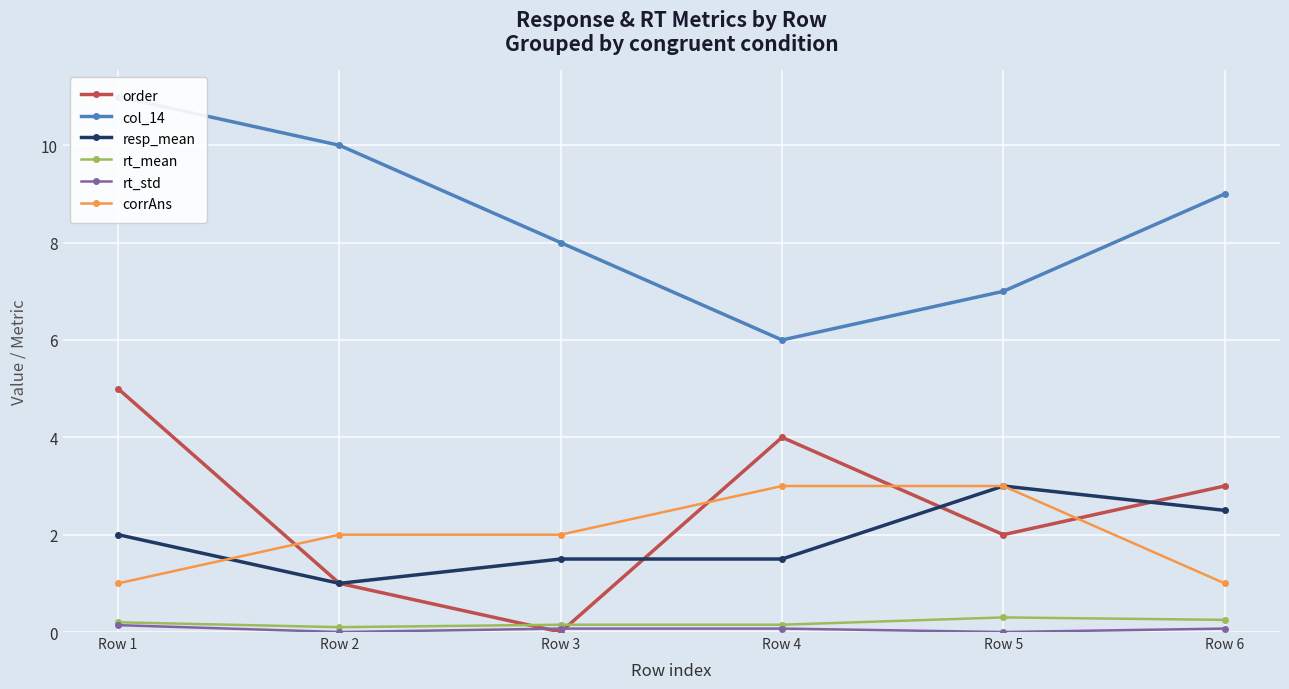

What is the sum of the rt_mean values at Row 4 and Row 3?

0.3